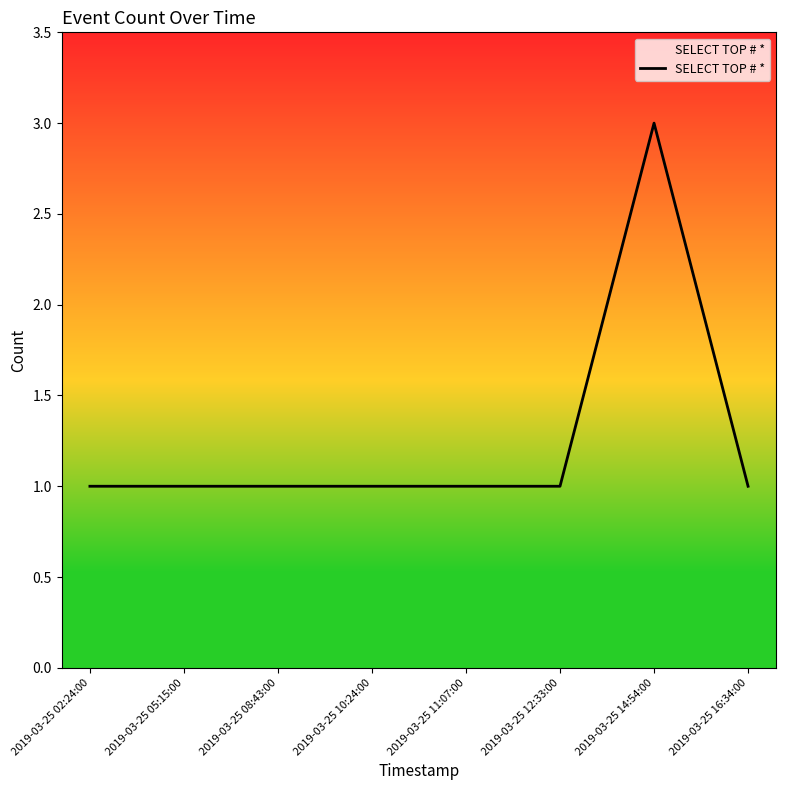

What is the average value?

1